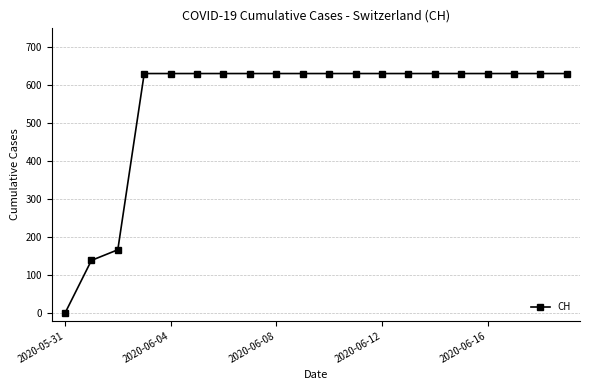

Does the chart display data point markers on the line(s)?

Yes